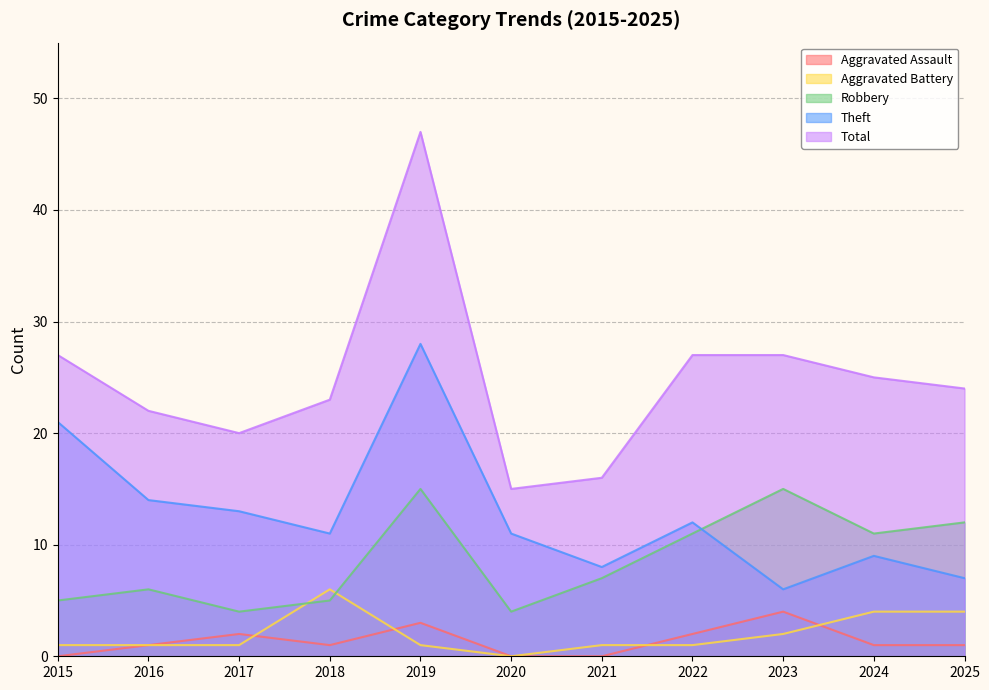

True or false: Aggravated Battery and Theft intersect in this chart.

False